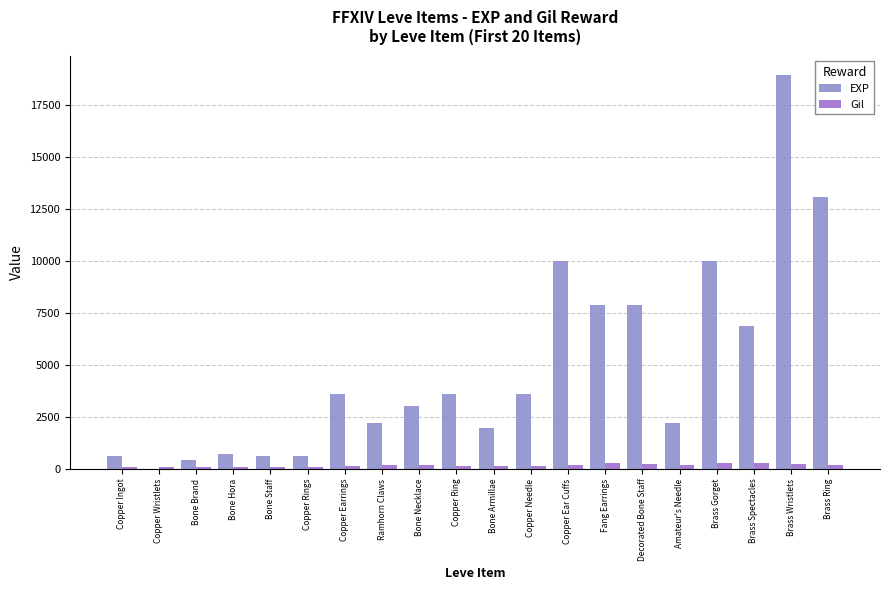

List the series in order of their overall mean, lowest first.

Gil, EXP